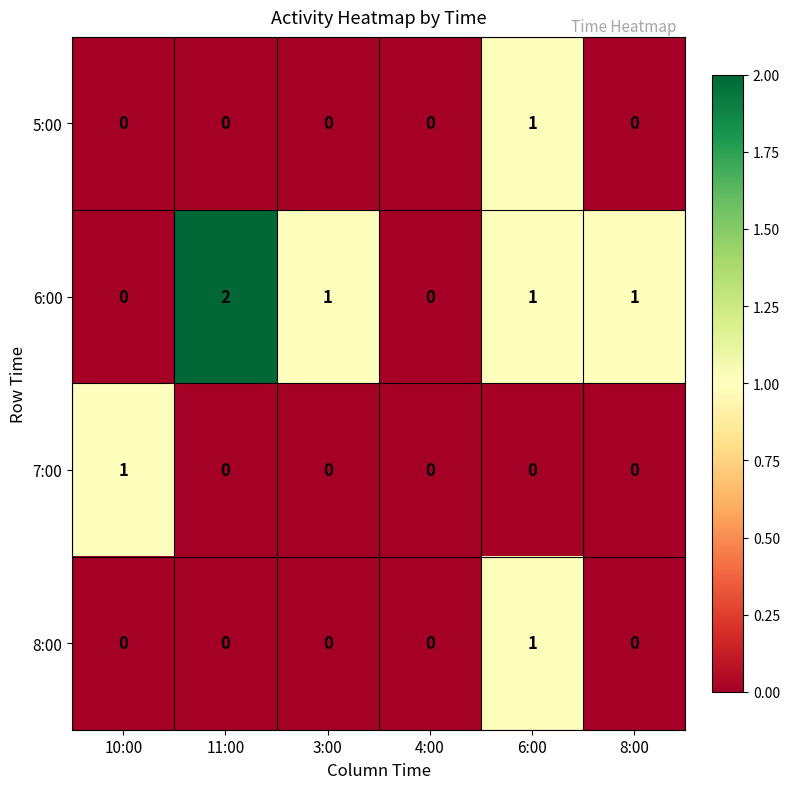

How many categories are shown in the chart?

6